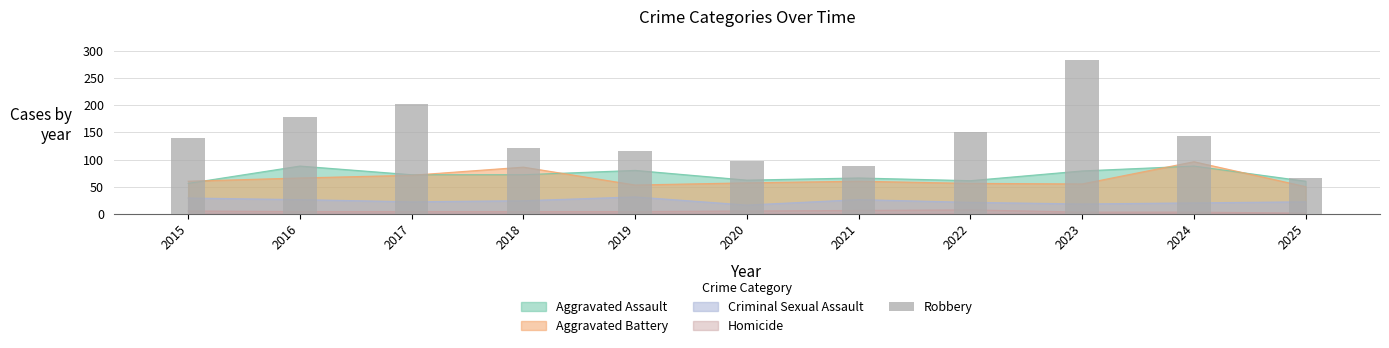

How many bars are there in total?

11